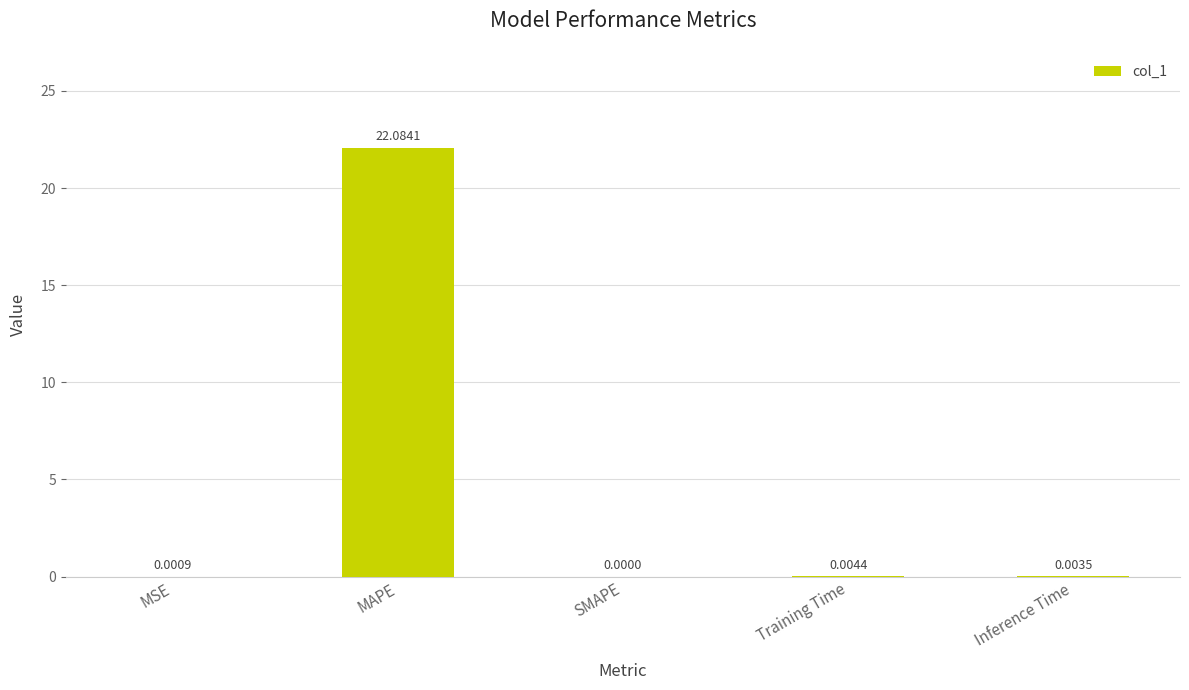

The value at SMAPE is -8.8. True or false?

False